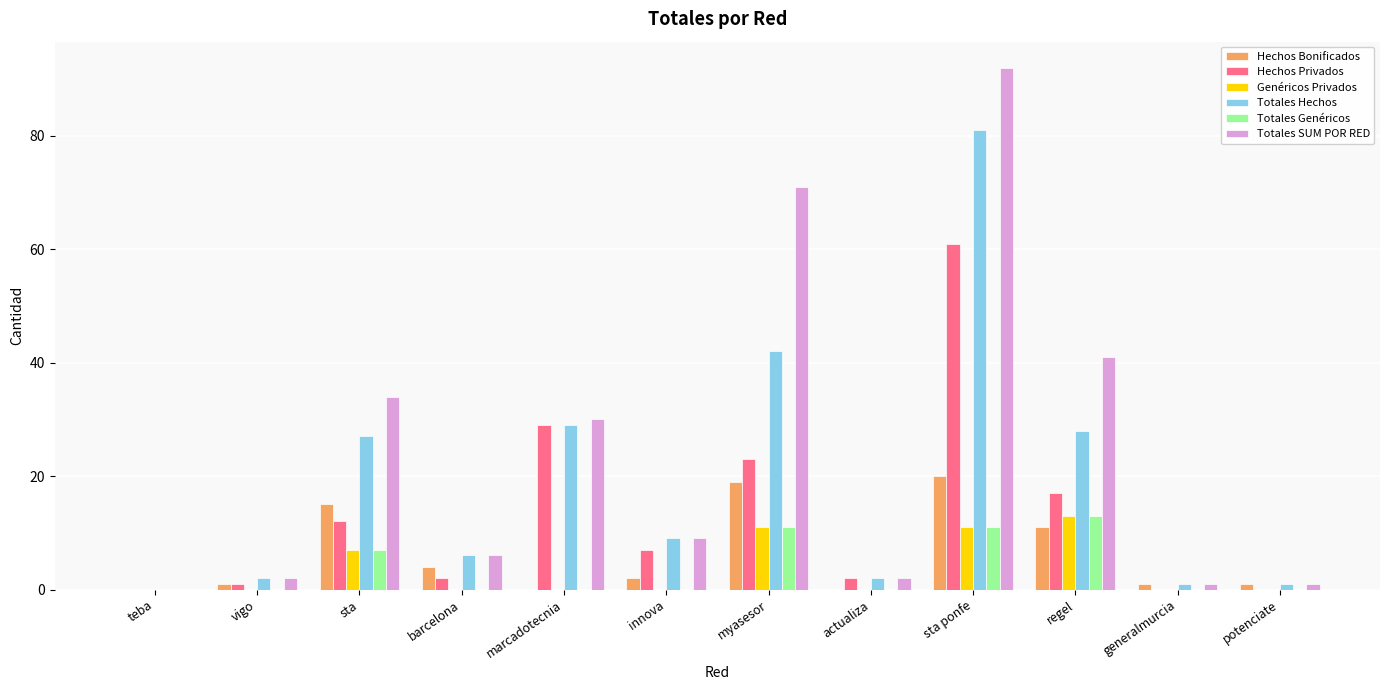

The value of Hechos Bonificados at regel is 11. True or false?

True